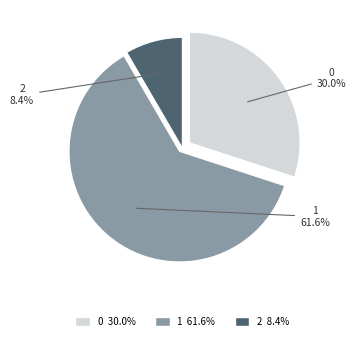

Which slice represents more than half of the pie?

1